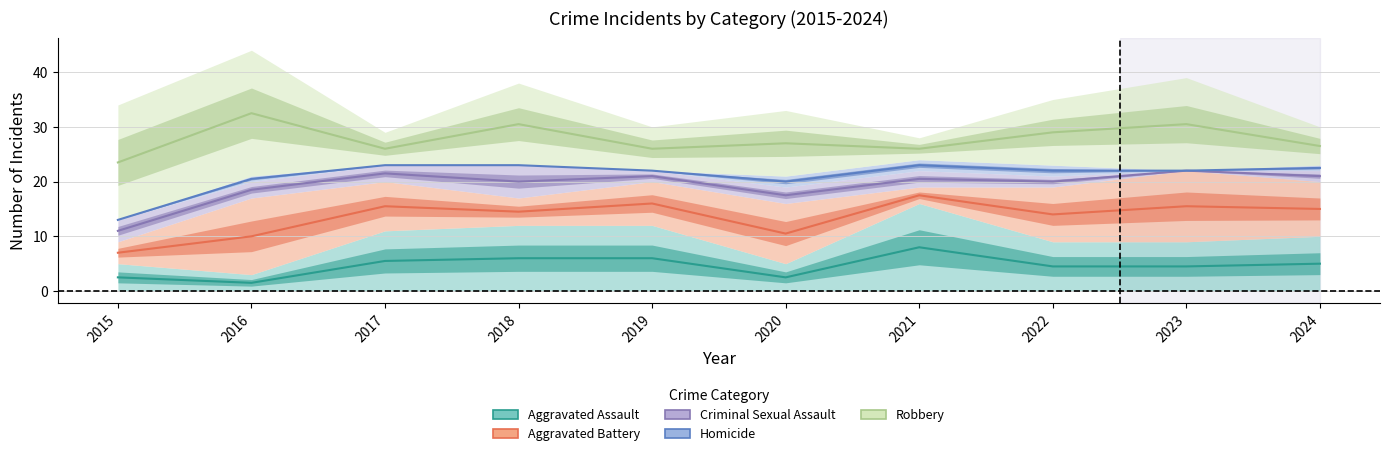

List the series in order of their peak value, highest first.

Robbery, Homicide, Criminal Sexual Assault, Aggravated Battery, Aggravated Assault